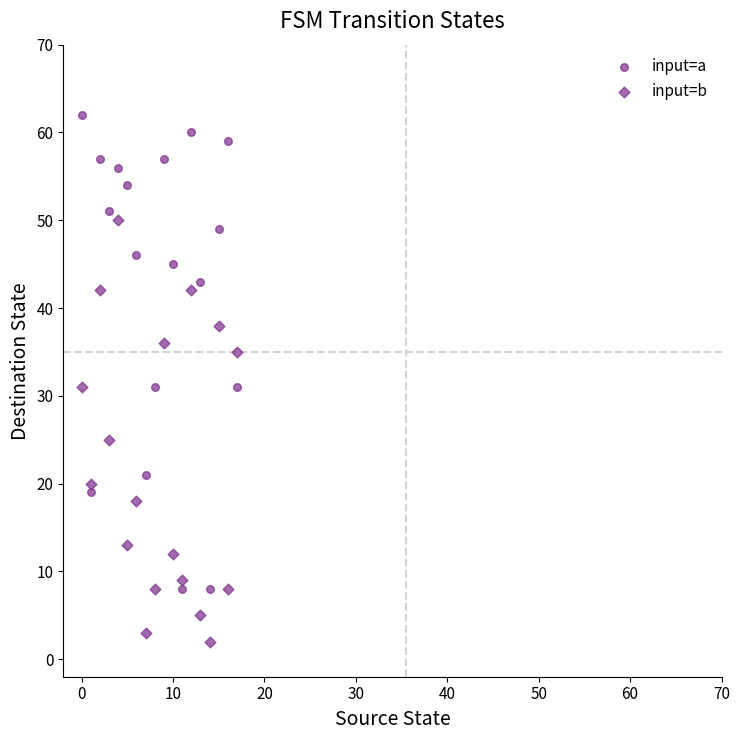

How many points are shown in the scatter plot?

36